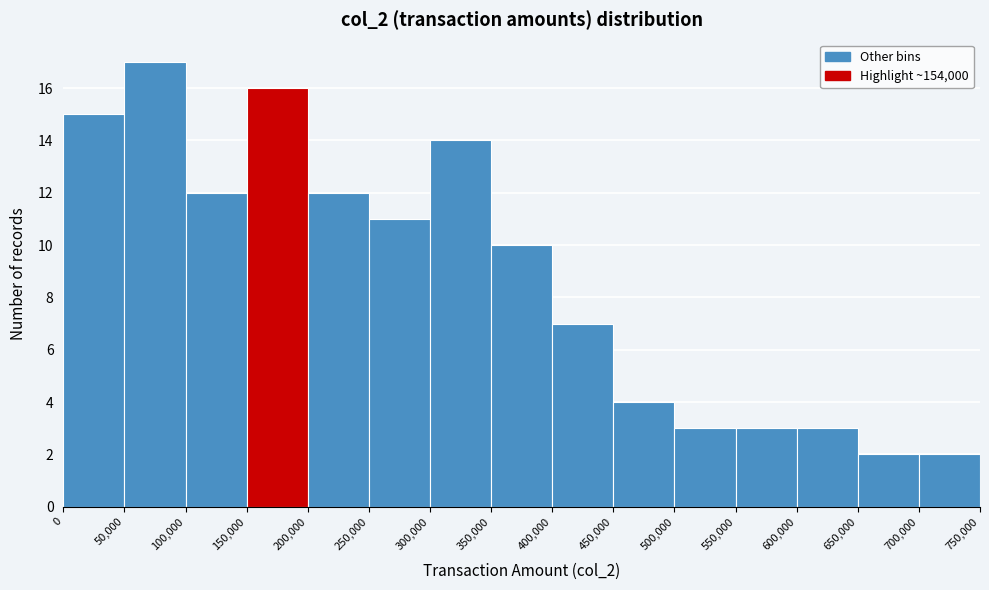

Over which range of the x-axis is the bar tallest?

50,000 to 100,000